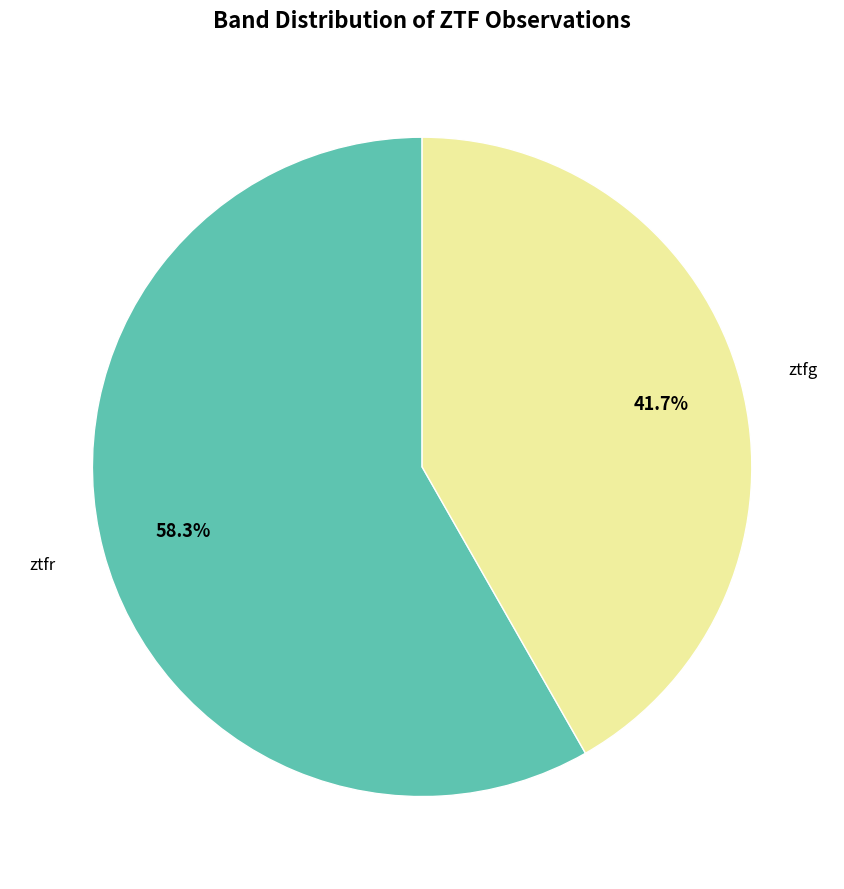

Is there any slice that represents more than half of the pie?

Yes